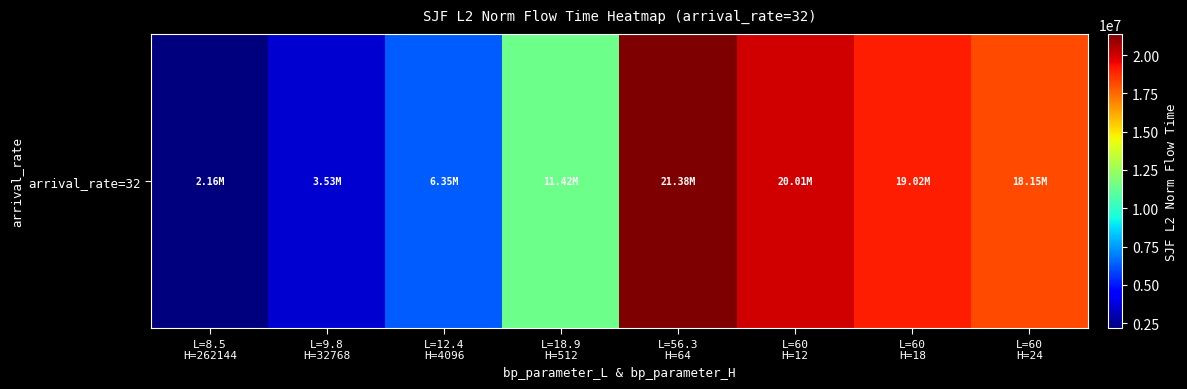

What is the maximum value shown in the chart?

21382808.5